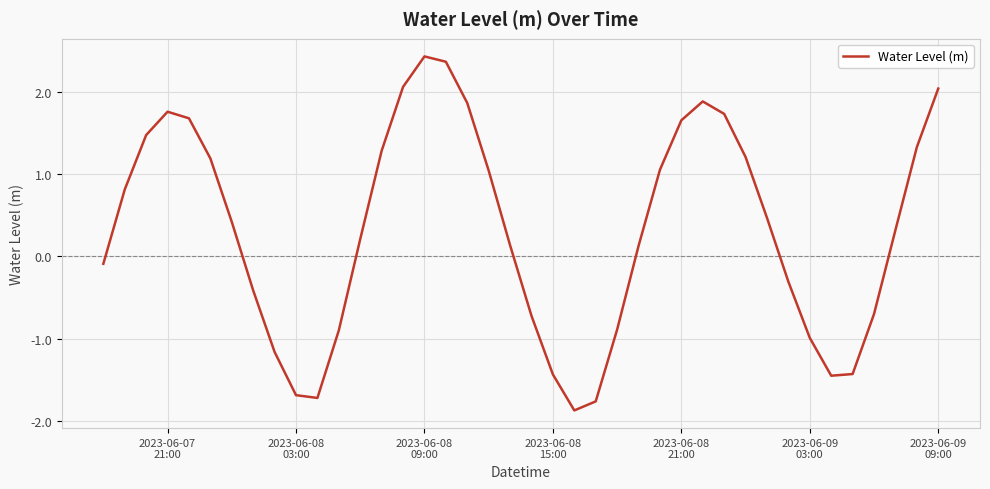

What is the difference between the maximum and minimum values?

4.3